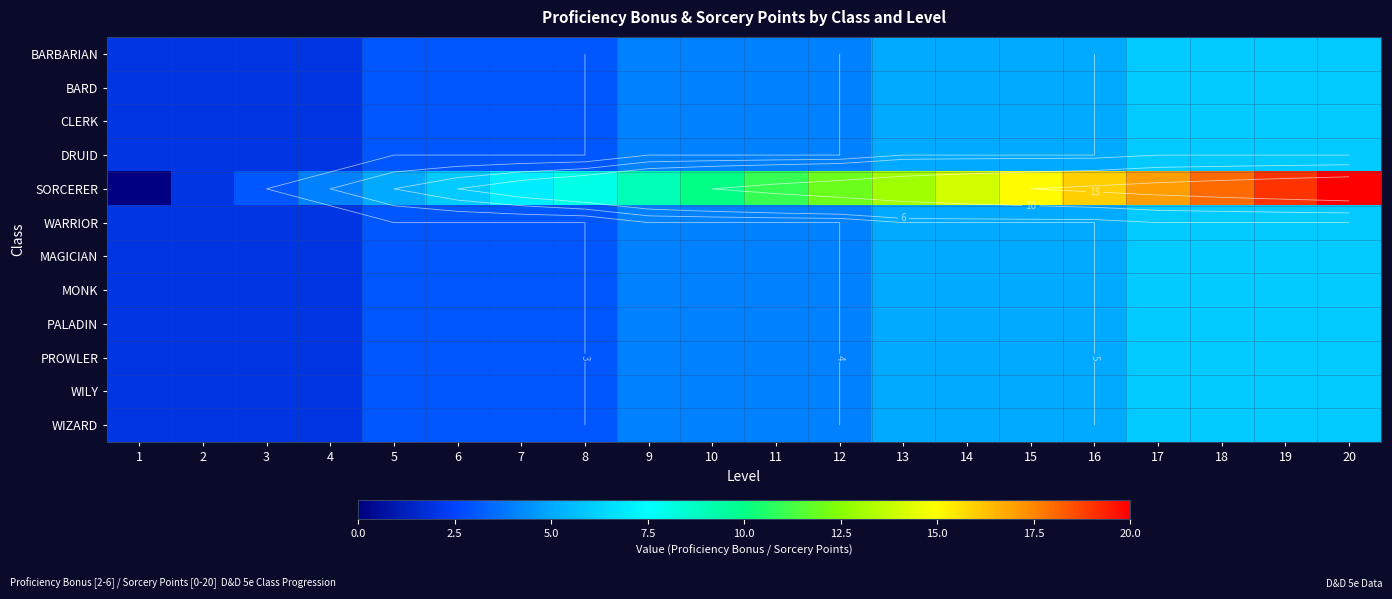

Between 14 and 15, which series saw the biggest shift?

SORCERER